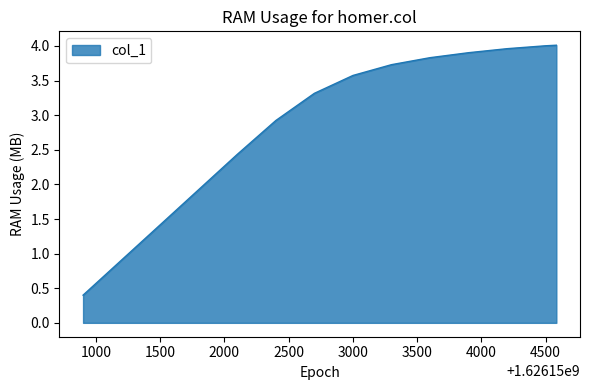

Does the chart have visible grid lines?

No